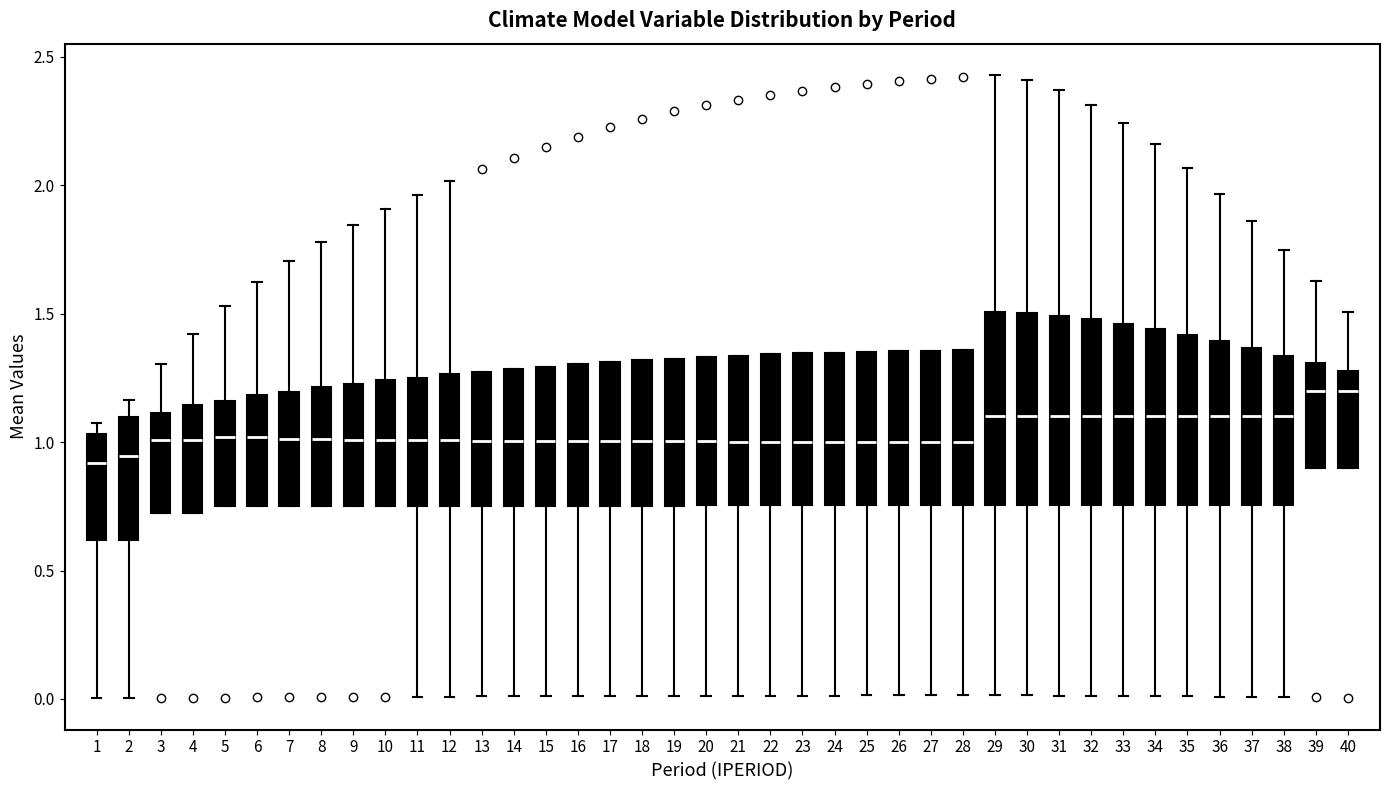

Where does the upper whisker of the box at x = 39 end on the y-axis? The values are not printed on the chart, so give them approximately, as read against the axis.

1.65